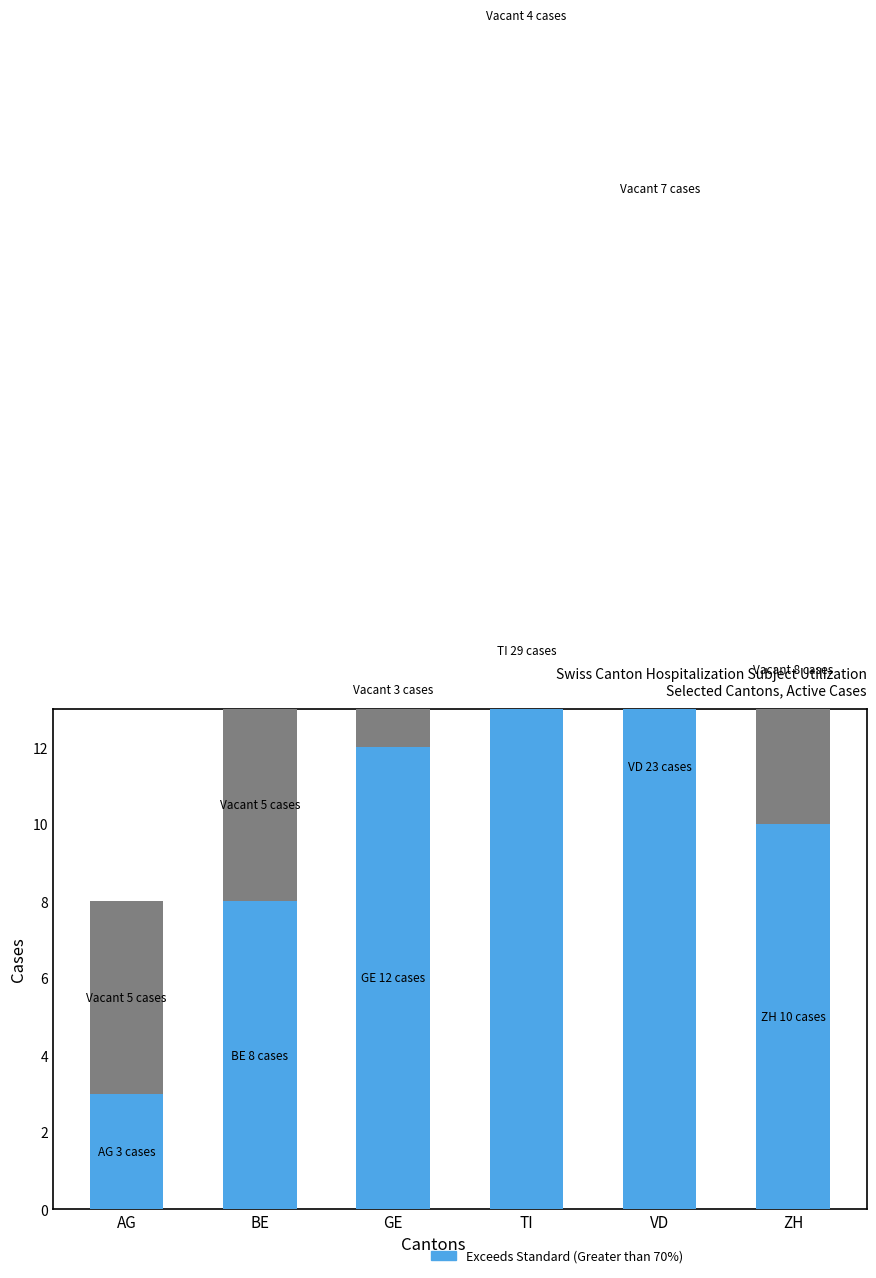

Count the Vacant values in the range 4 to 7.

4